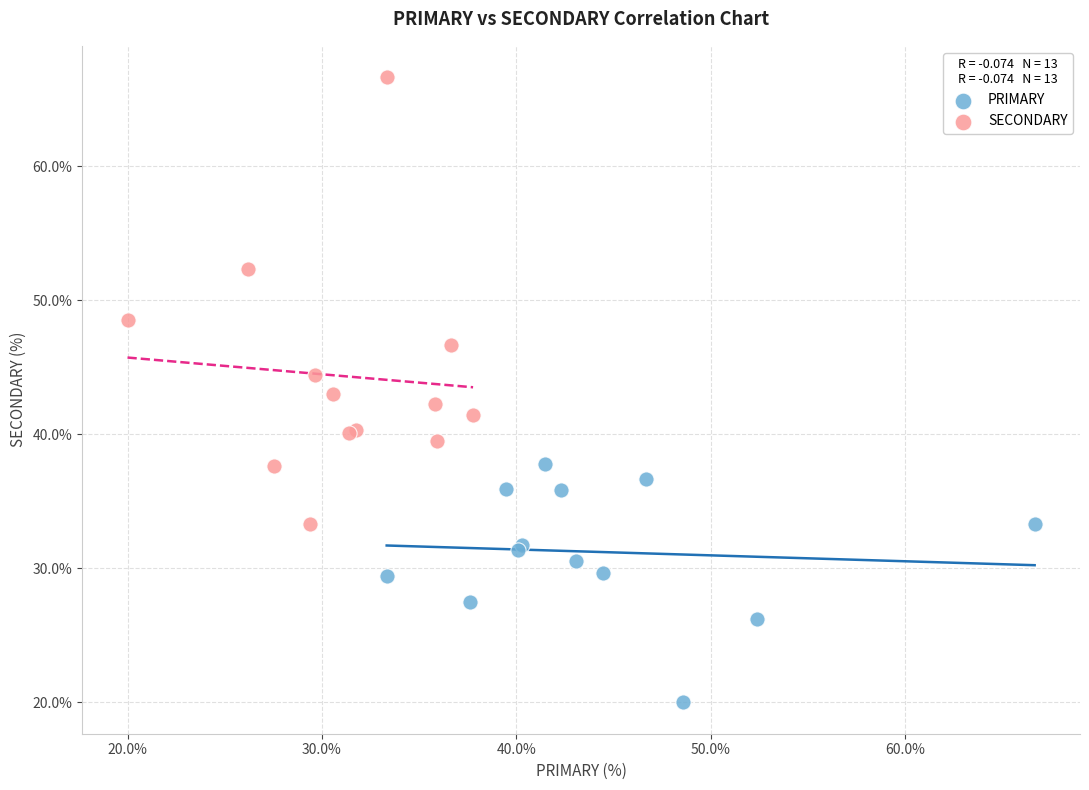

Which series reaches the minimum Y coordinate?

PRIMARY